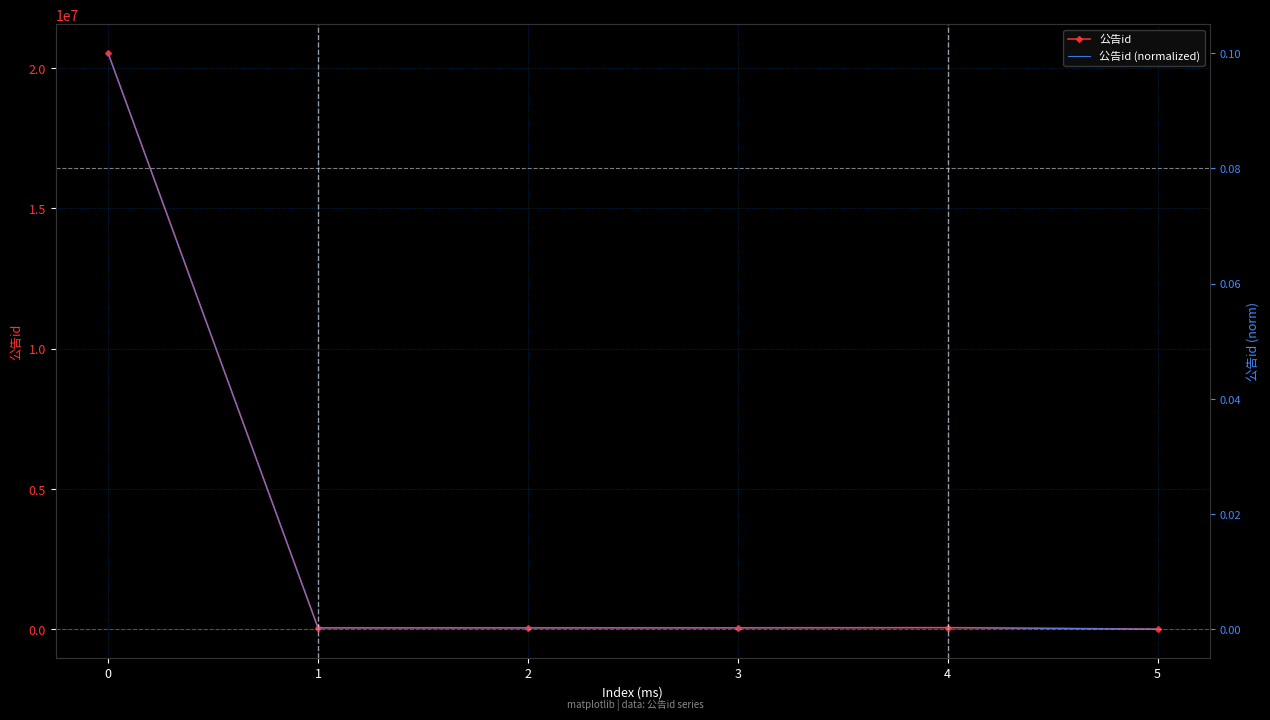

True or false: 公告id and 公告id (normalized) cross at least once.

False